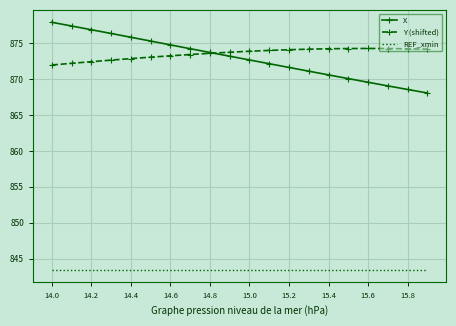

What is the maximum value for REF_xmin?

843.4